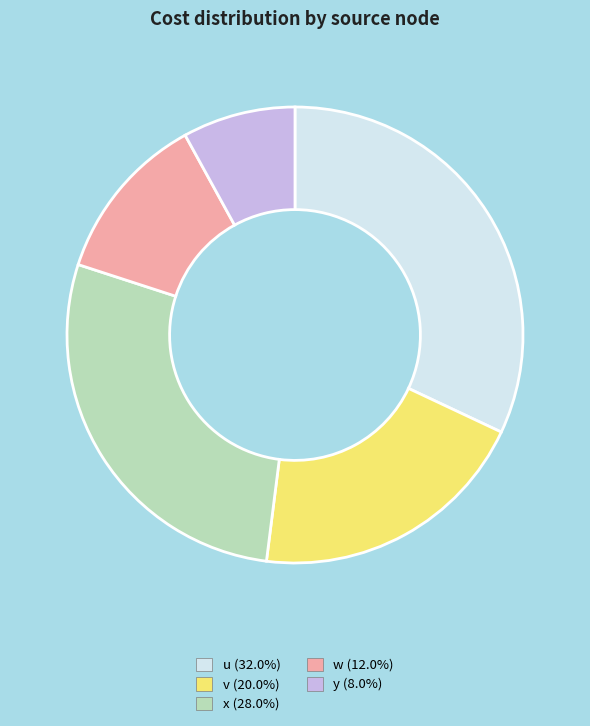

Combined, do v (20.0%) and u (32.0%) account for over 50%?

Yes